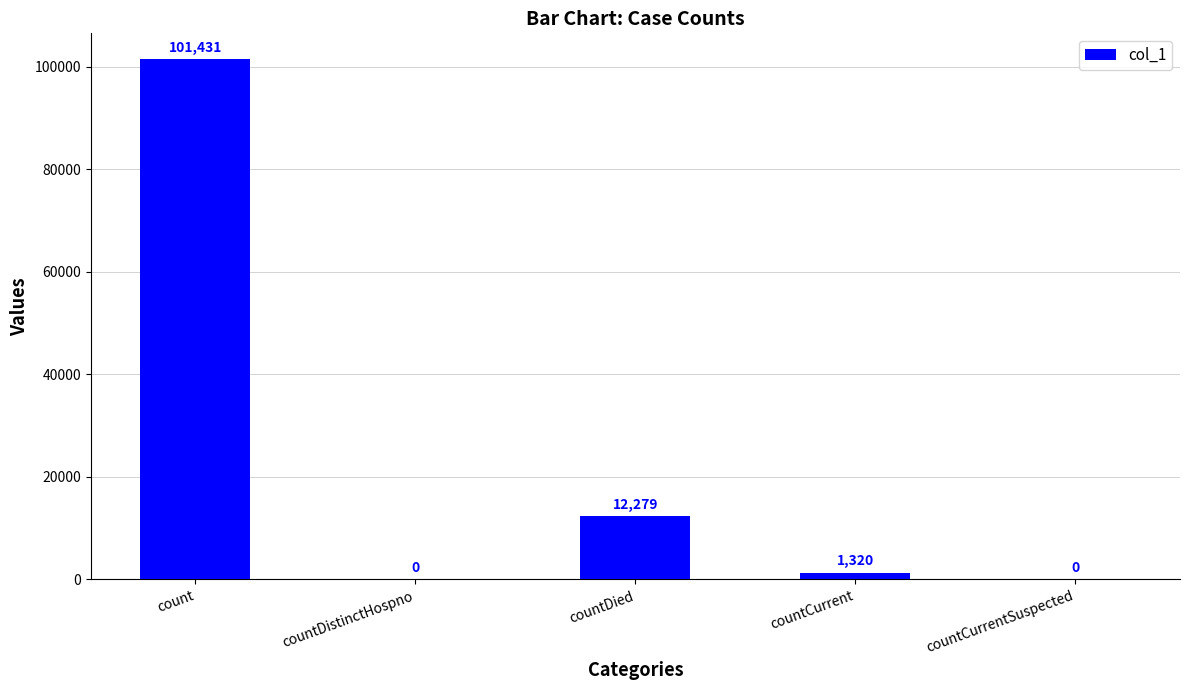

Which category has the highest value across all series?

count